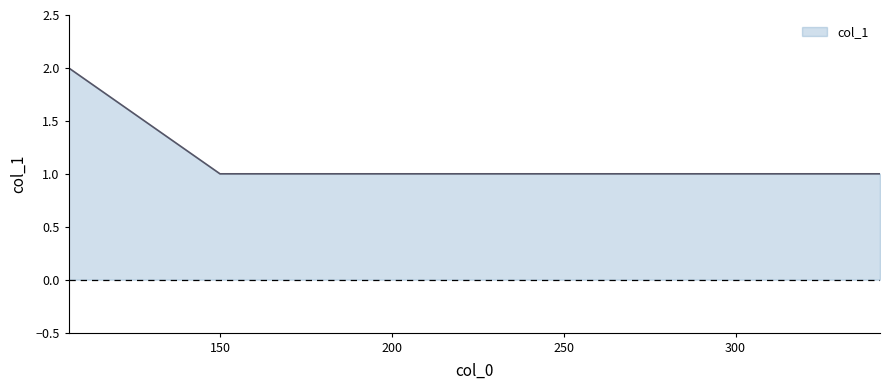

Does the chart have visible grid lines?

No